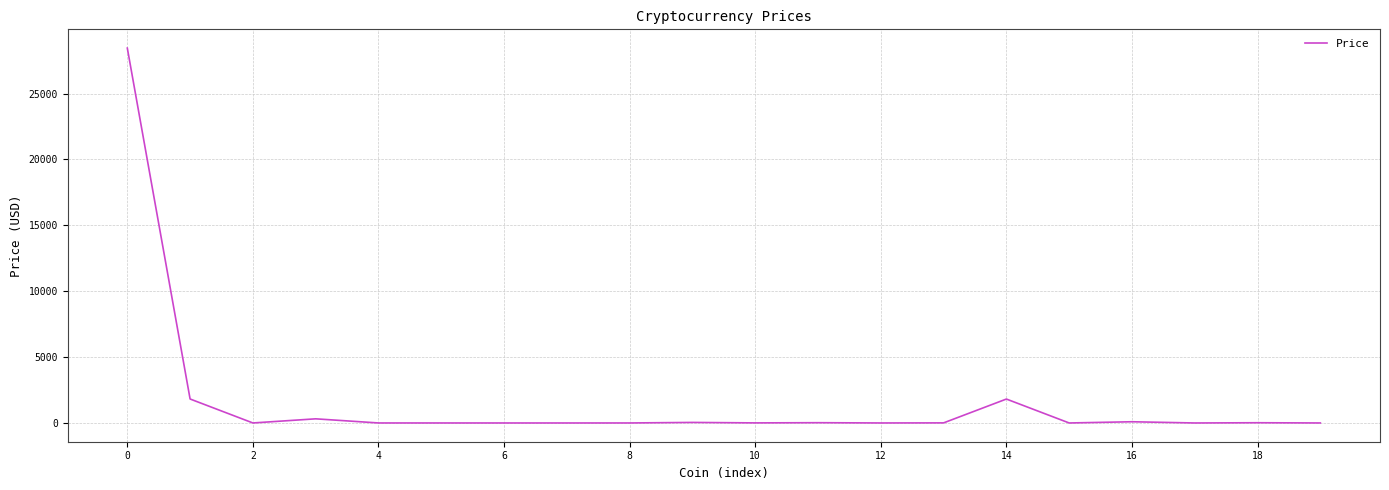

What is the maximum value shown in the chart?

28452.8